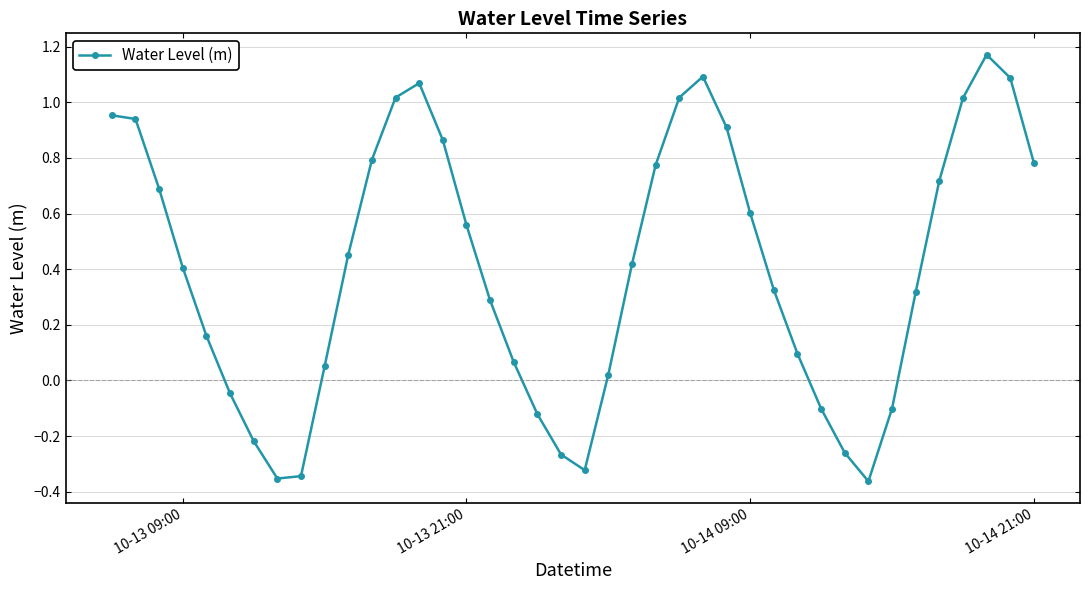

How many data points are less than 0?

11